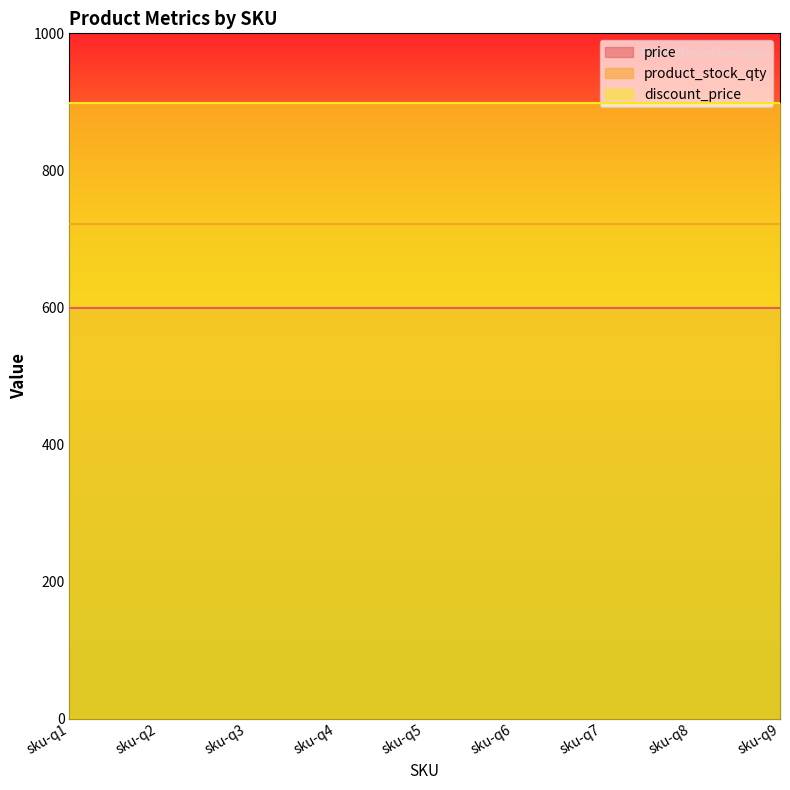

How many lines are shown in the chart?

3